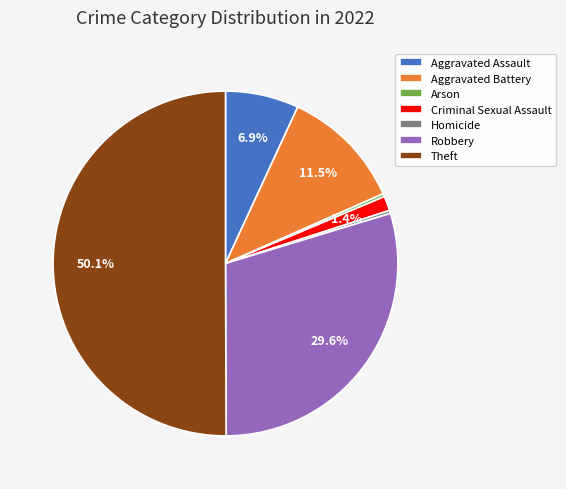

Count the number of slices in the pie.

7